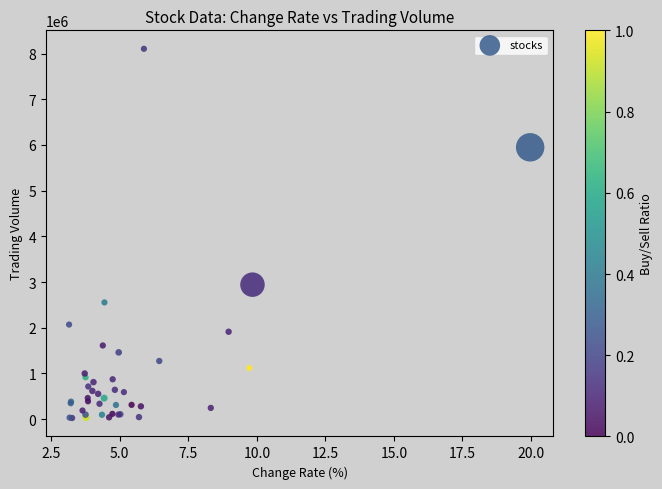

What Y value in the scatter plot is closest to 4065069?

2943050